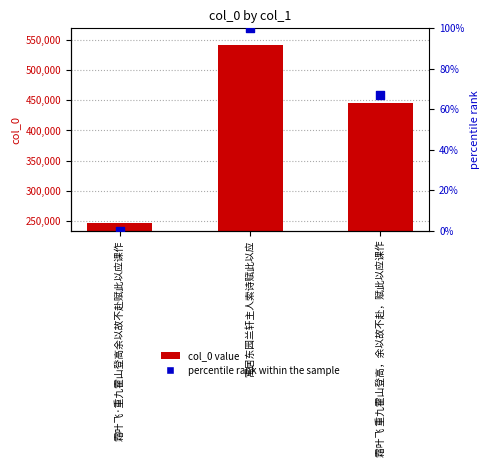

At how many categories does at least one series exceed 113204?

3